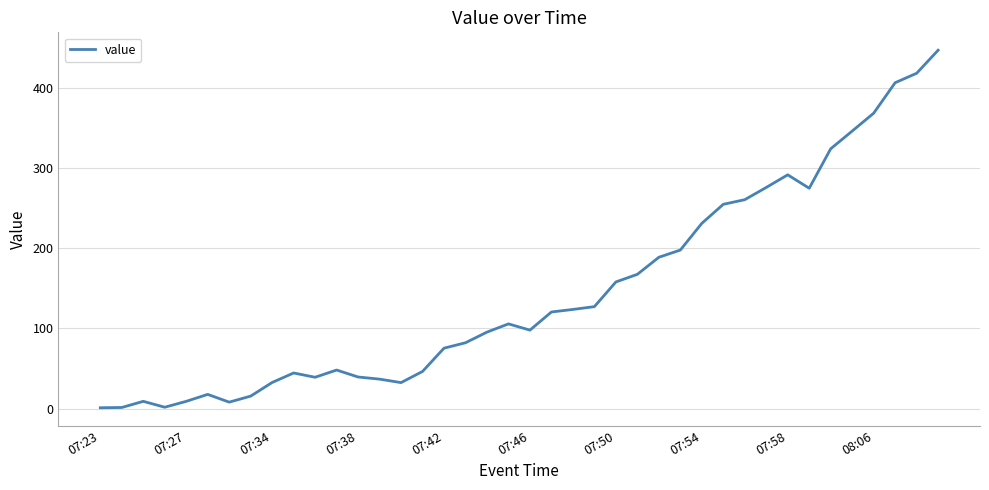

What is the difference between the maximum and minimum values?

445.5